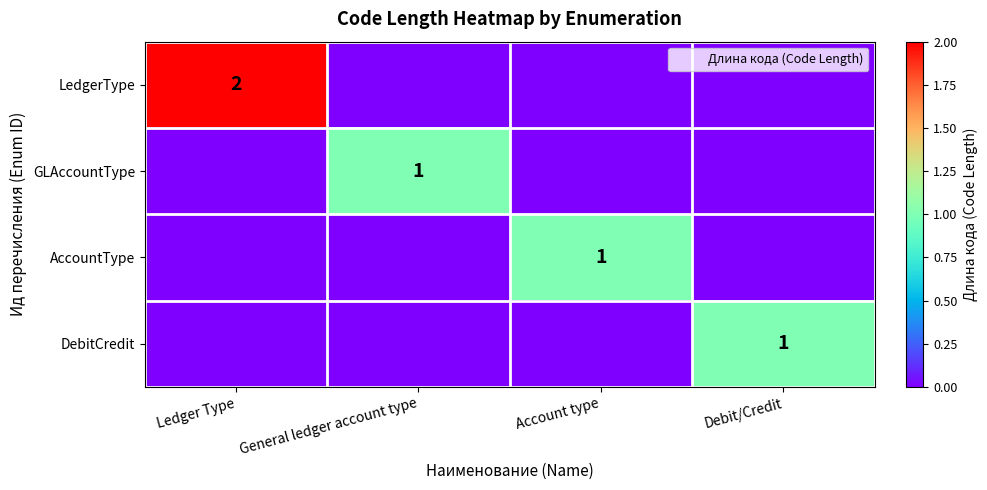

At which label does AccountType reach its minimum?

Ledger Type